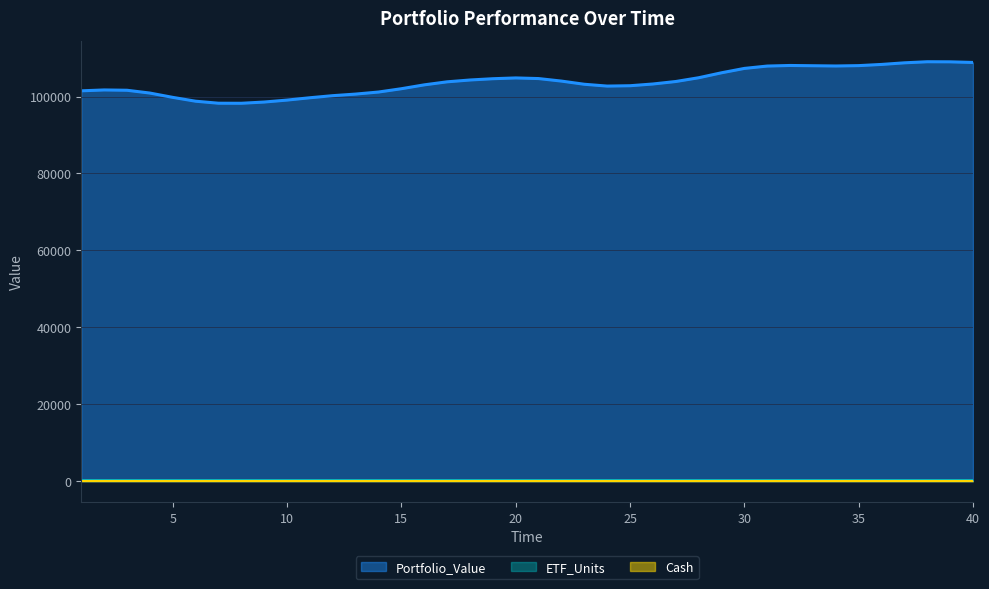

Is the value of Portfolio_Value at 11 greater than the value of Cash at 18?

Yes